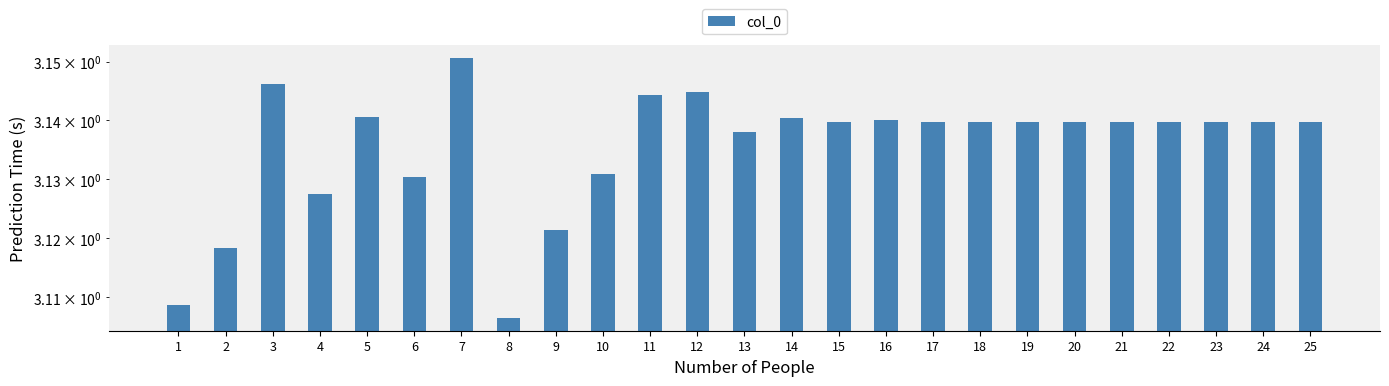

Where is the data nearest to the value 3?

8